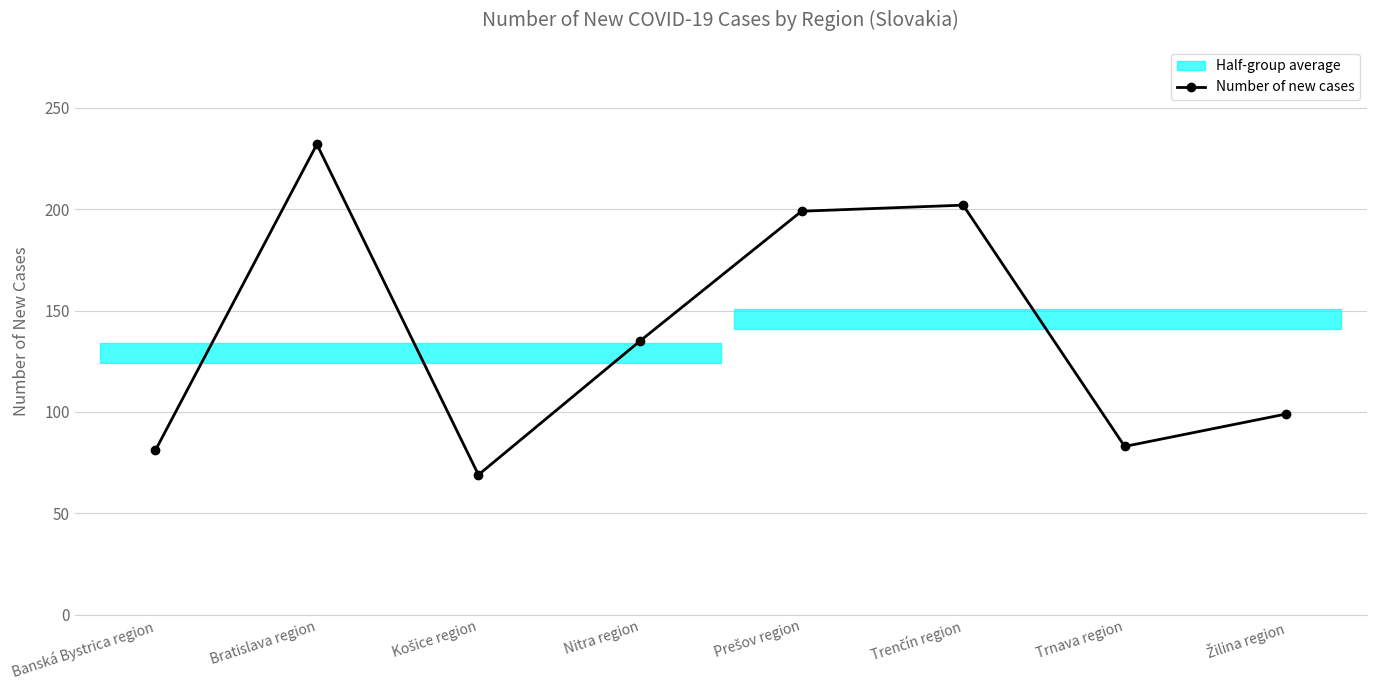

At which category does the data reach its first local peak?

Bratislava region